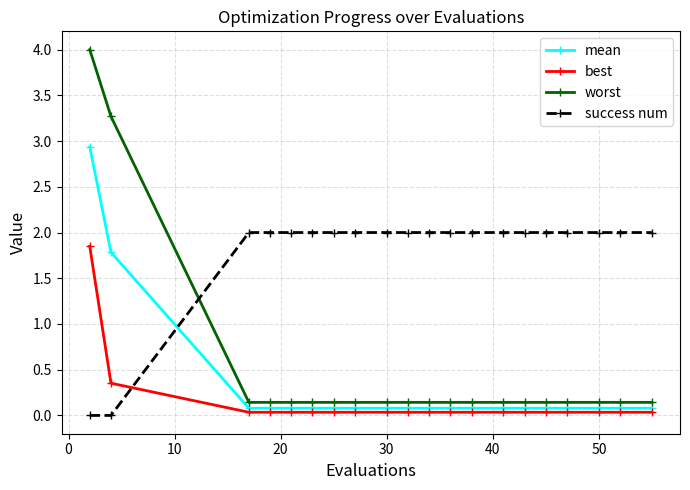

What are all the series names shown in the legend?

mean, best, worst, success num